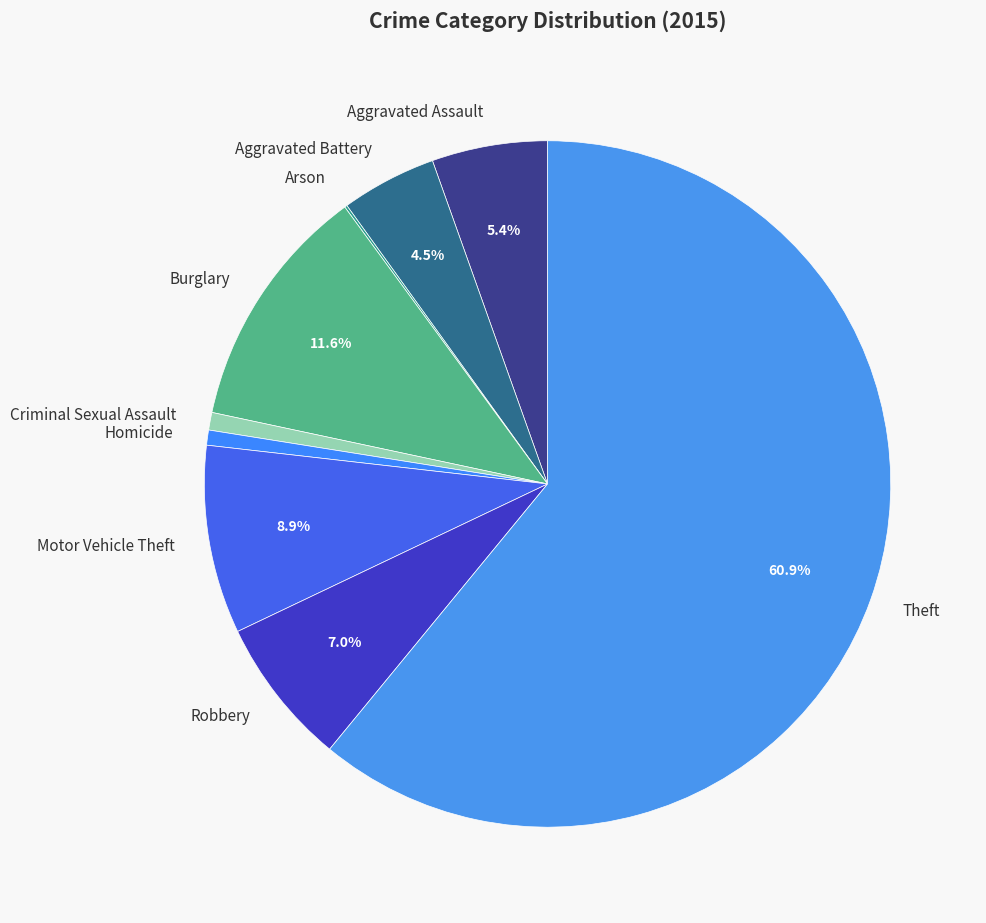

What is the largest slice in the pie chart?

Theft